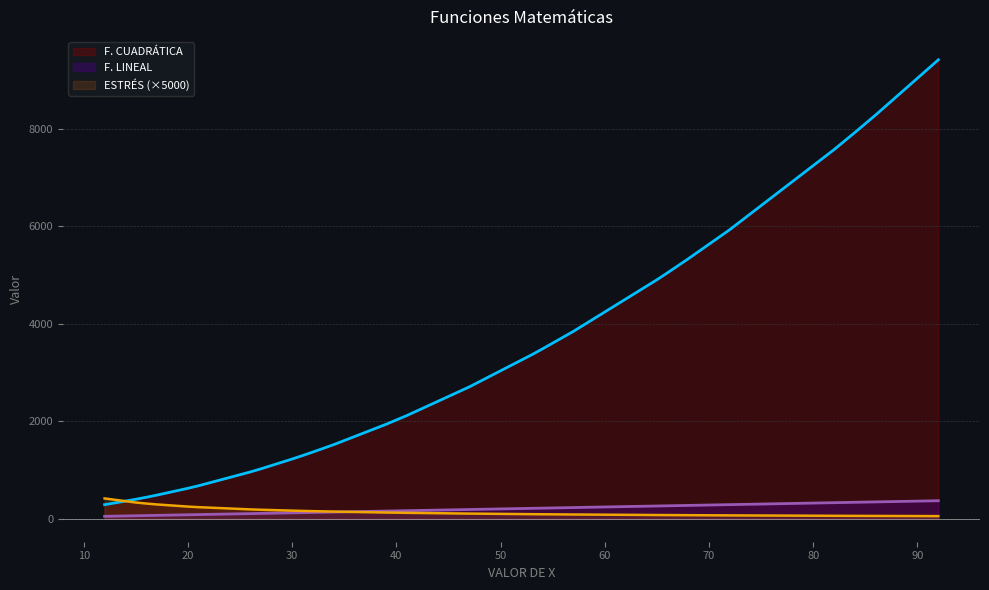

Which has a higher value, 41 or 92?

92